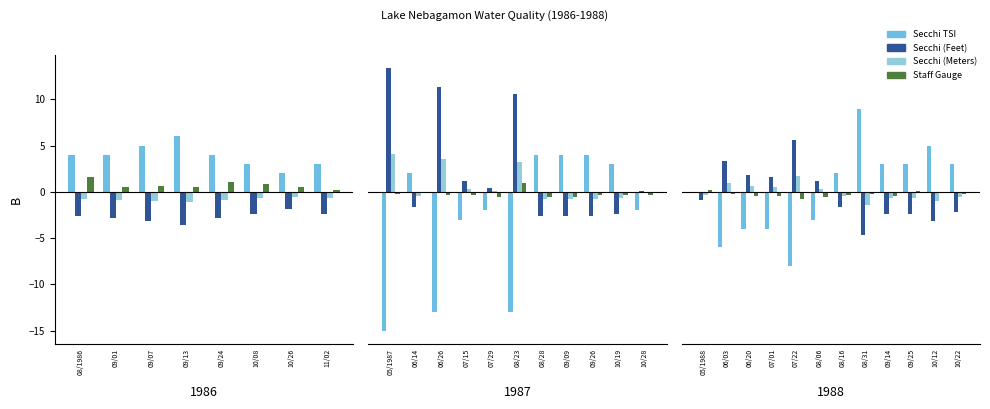

At which label does Secchi (Feet) reach its peak?

10/26